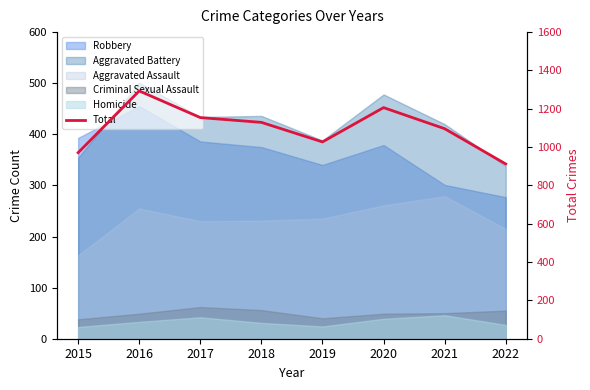

The value at 2016 is 1928. True or false?

False